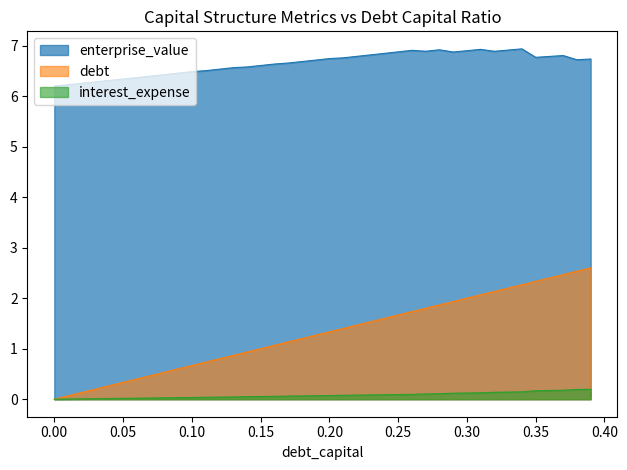

At which category is the sum across all series the highest?

0.39